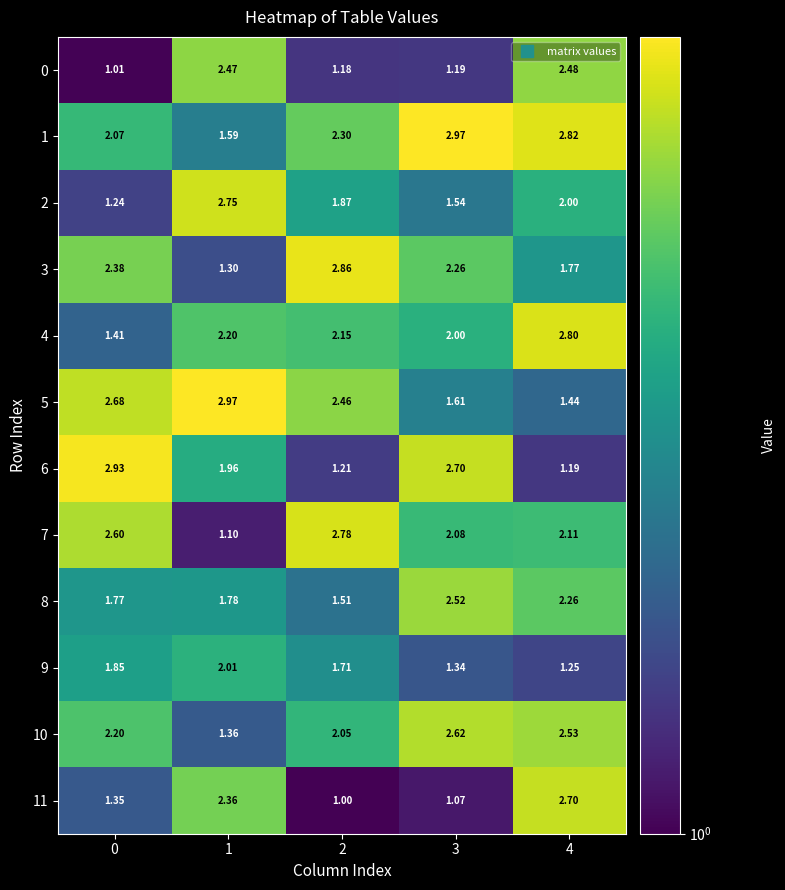

Is the value of 8 at 3 greater than the value of 3 at 3?

Yes